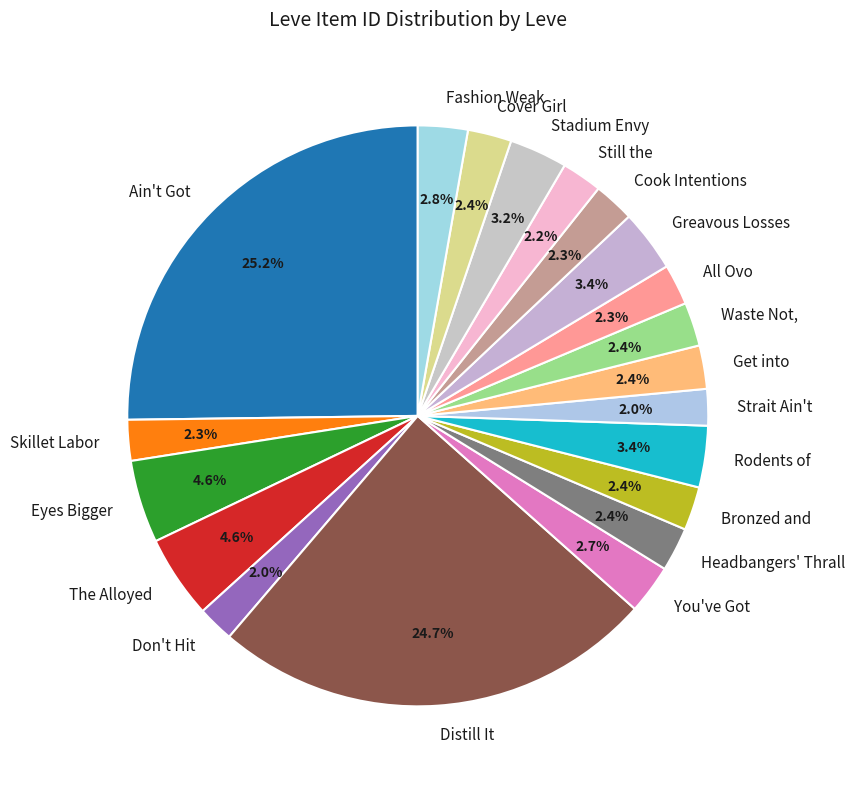

How many segments does this pie chart have?

20